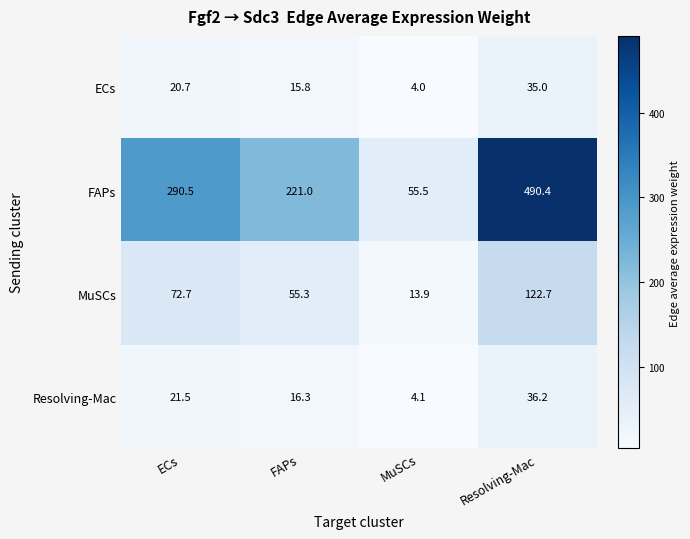

Which category has the highest value in the ECs series?

Resolving-Mac